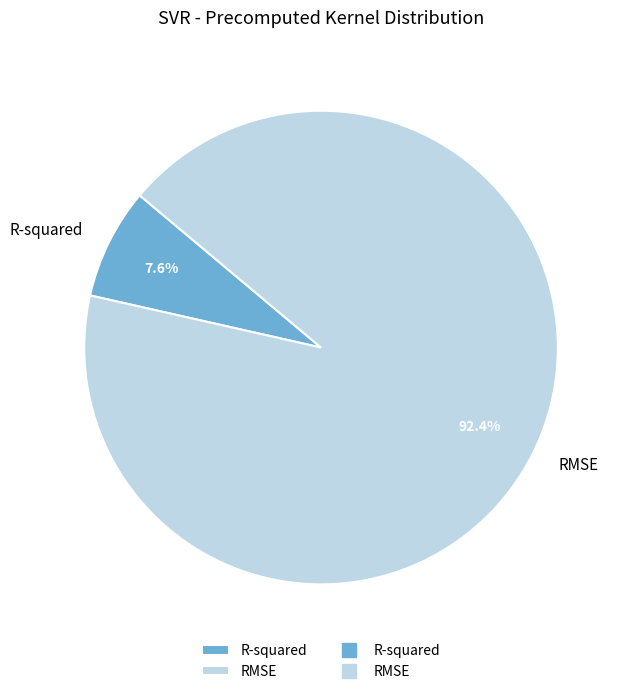

Count the number of slices in the pie.

2